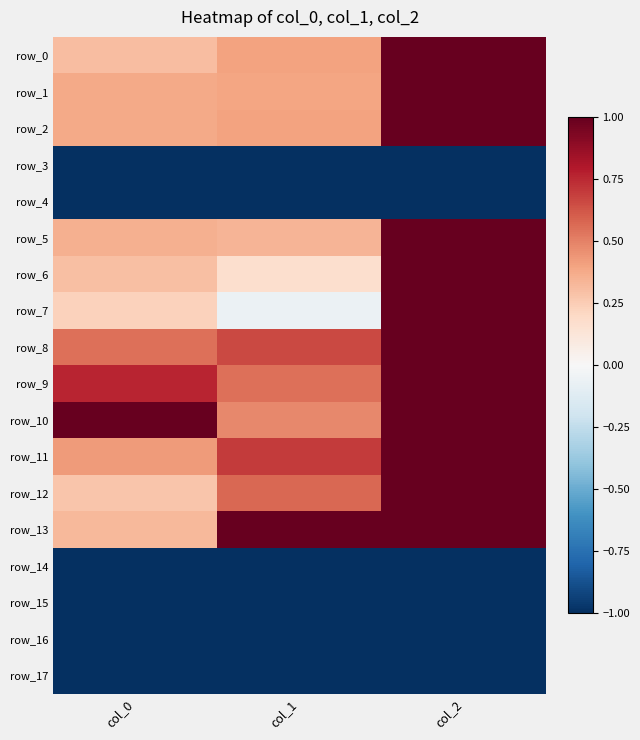

Which series changed the most between col_0 and col_2?

row_7